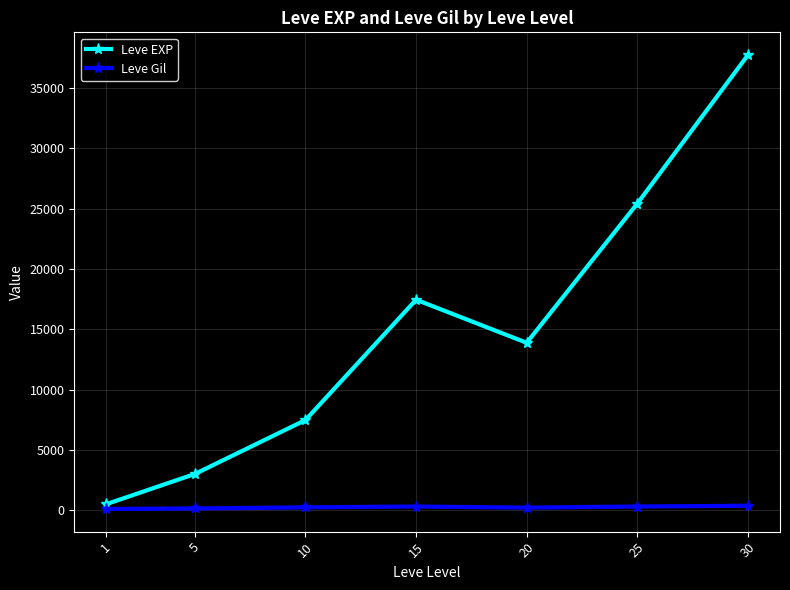

At which label is Leve EXP closest to 19112?

15